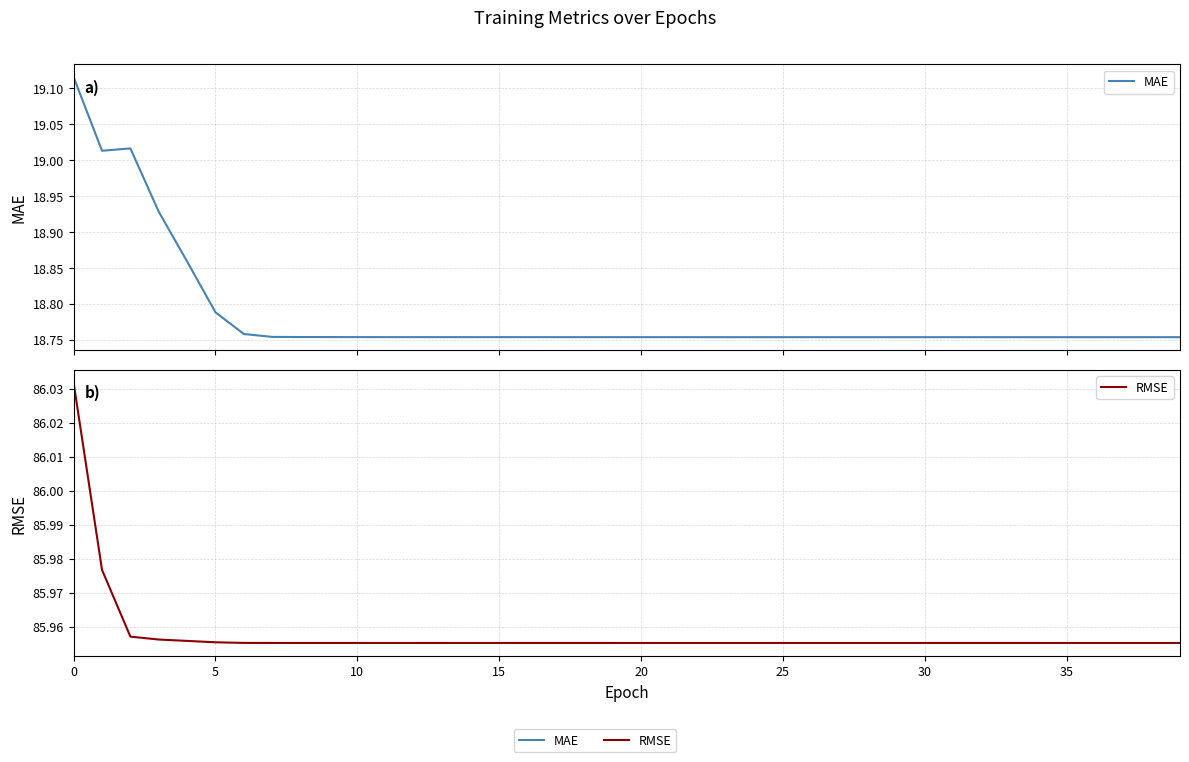

What is the sum of the RMSE values at 33 and 15?

171.9